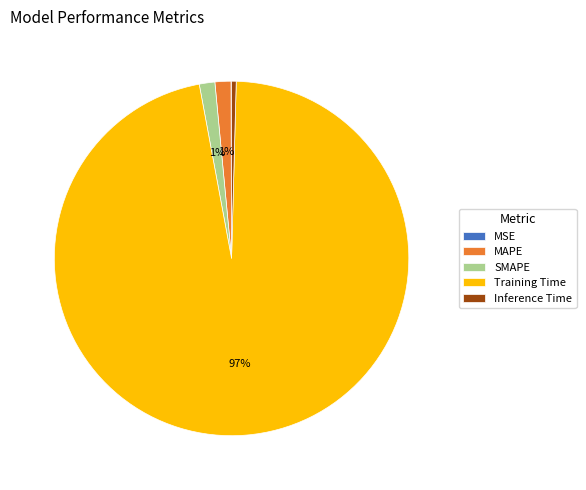

What is the largest slice in the pie chart?

Training Time